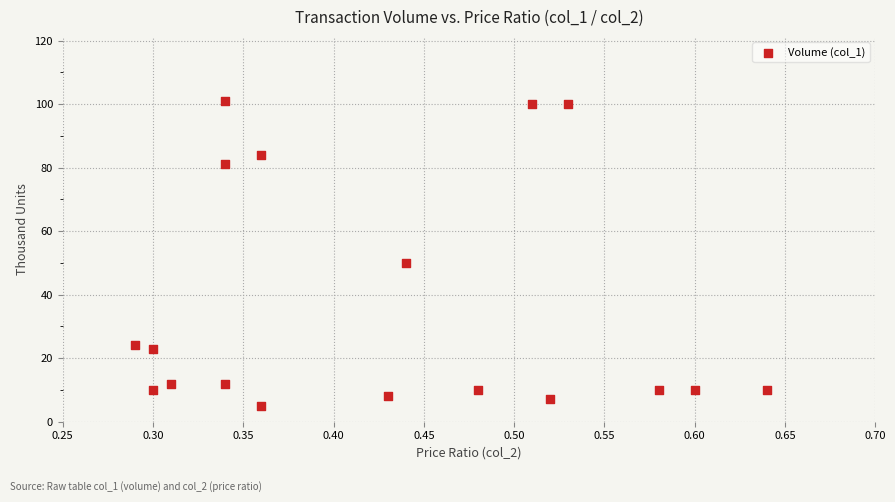

What is the range of Y values (max minus min)?

96